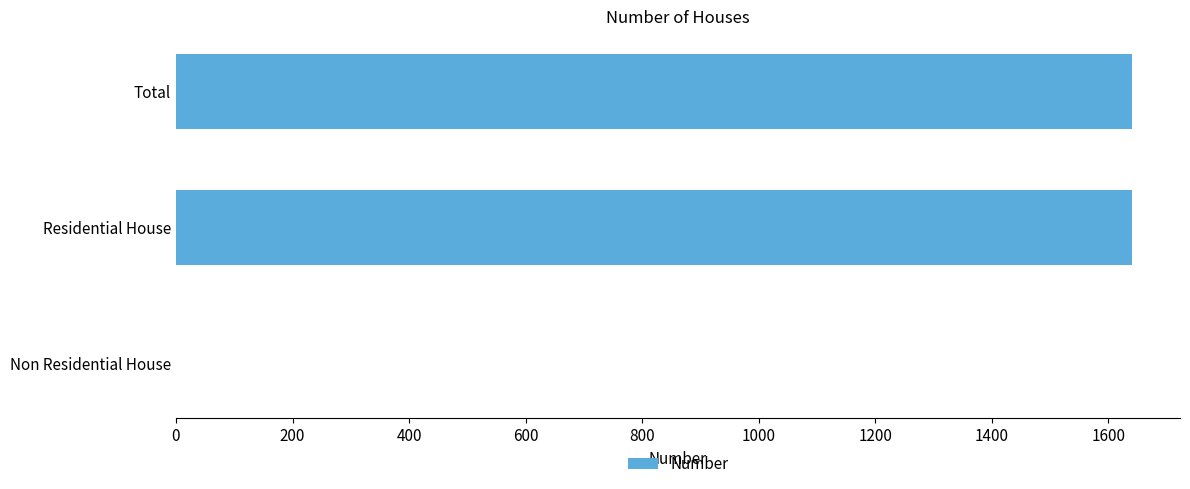

Reading bottom to top, what are all the values shown in this chart?

Non Residential House=0	Residential House=1641	Total=1641